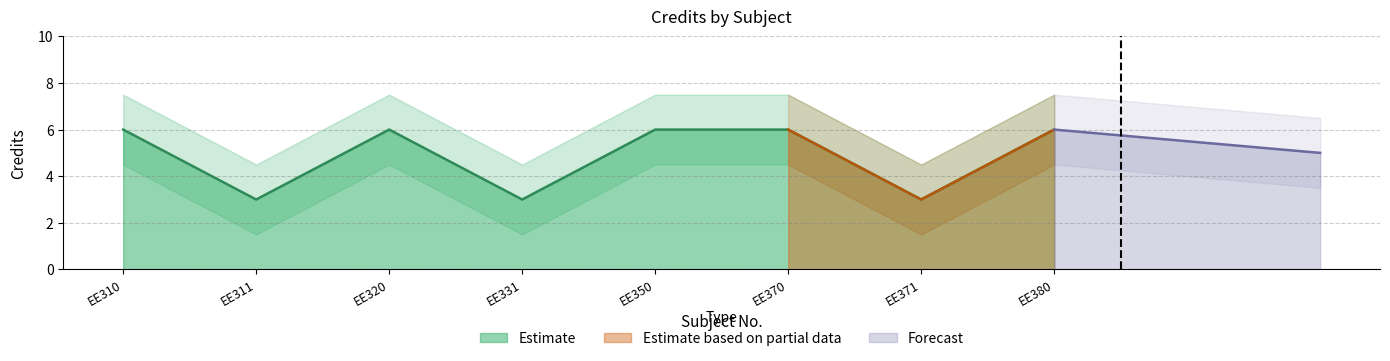

True or false: the data has more than 0 interior local peaks.

True